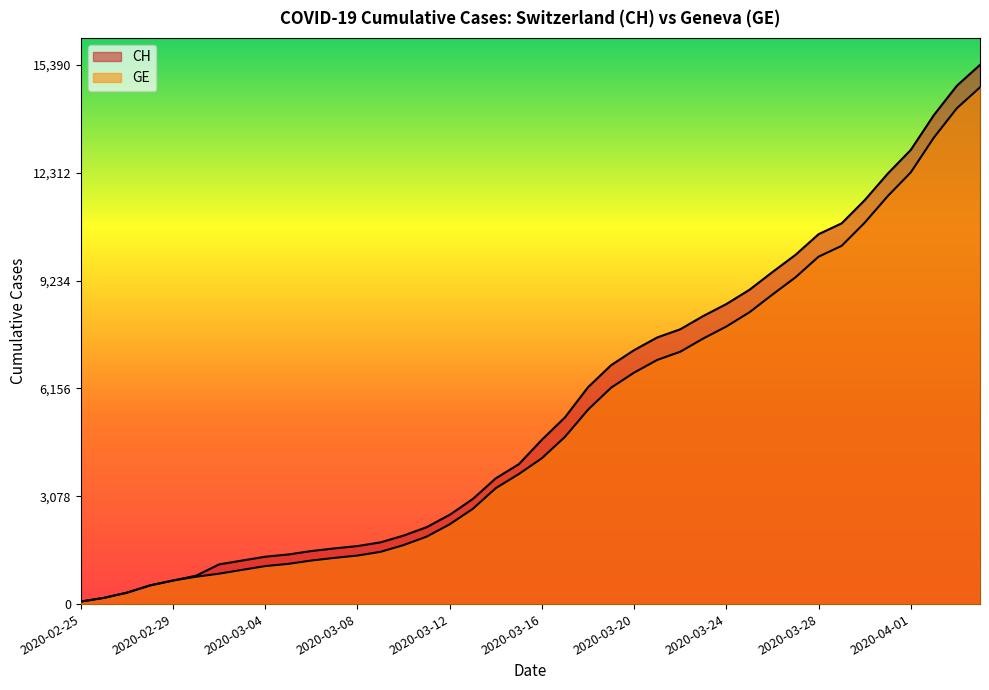

Which category has the highest value in the CH series?

2020-04-04